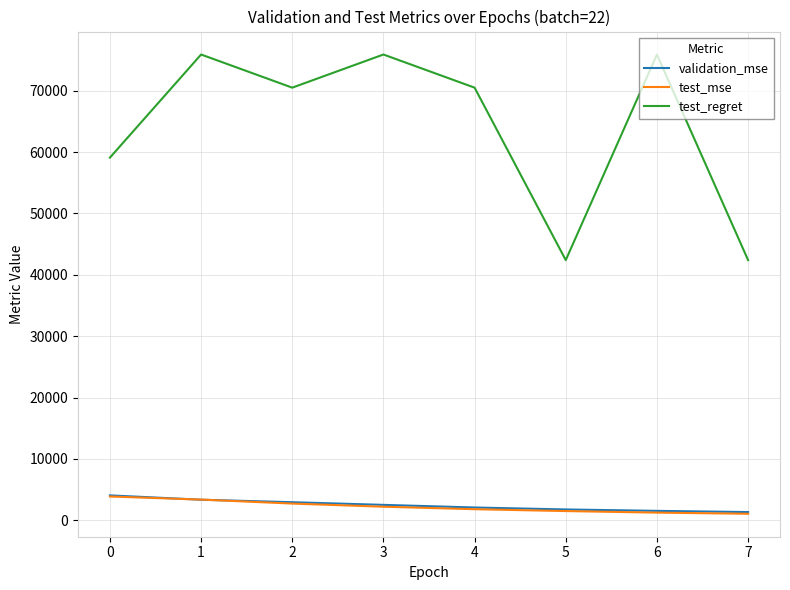

Is this an area chart (filled region under the line)?

No